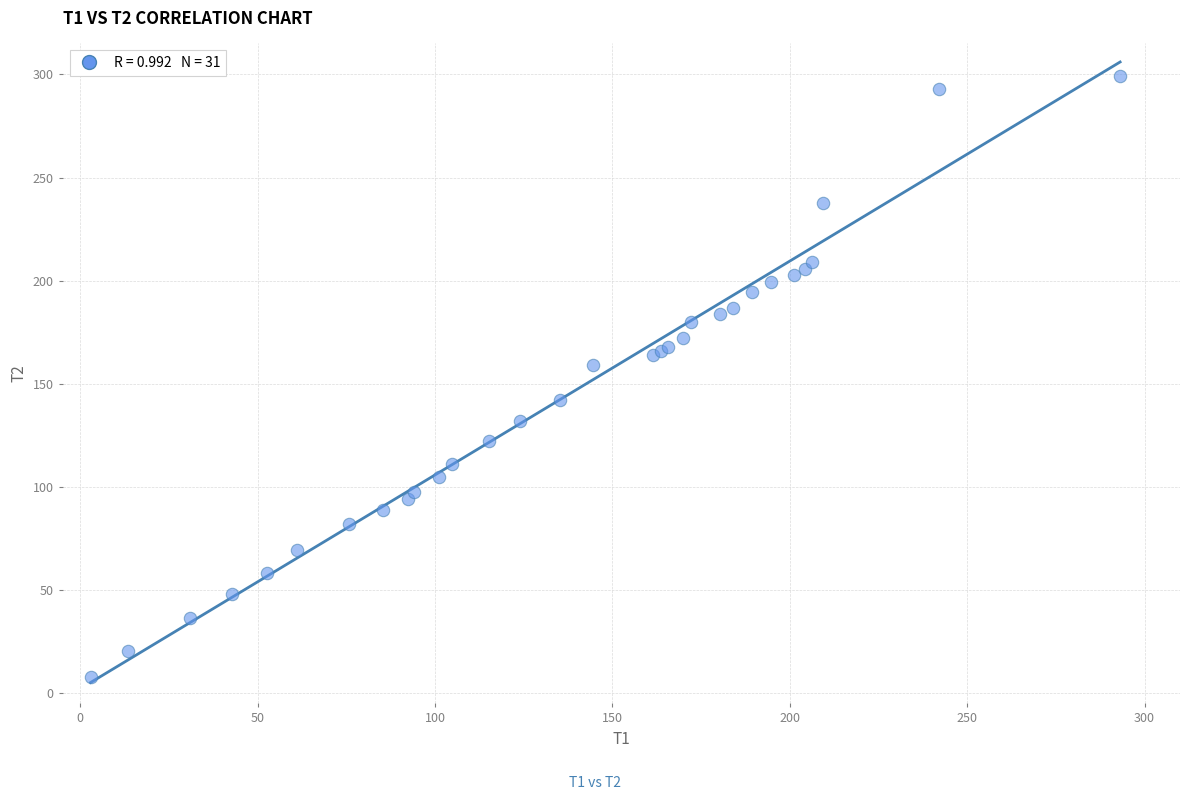

What Y value in the scatter plot is closest to 153?

159.0